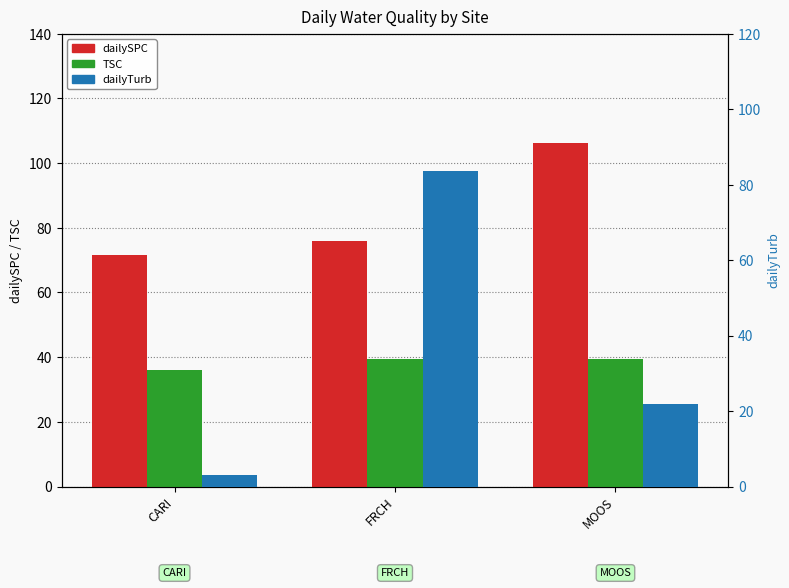

What is the value of the dailyTurb bar at the 2nd from the left?

83.6